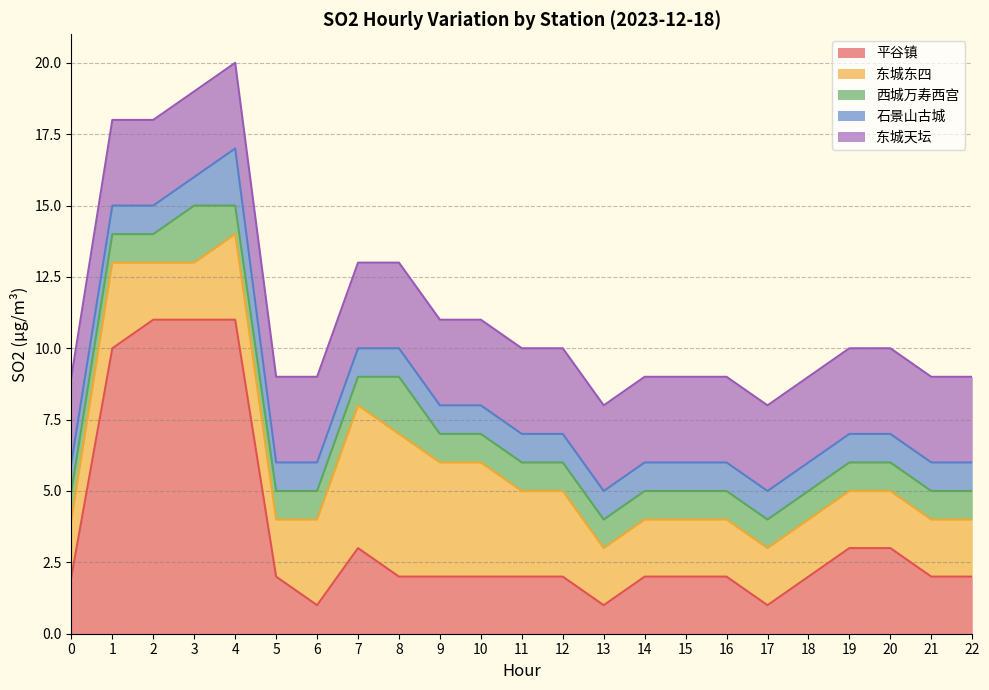

What is the value of the 东城东四 point at the 10th from the left?

4